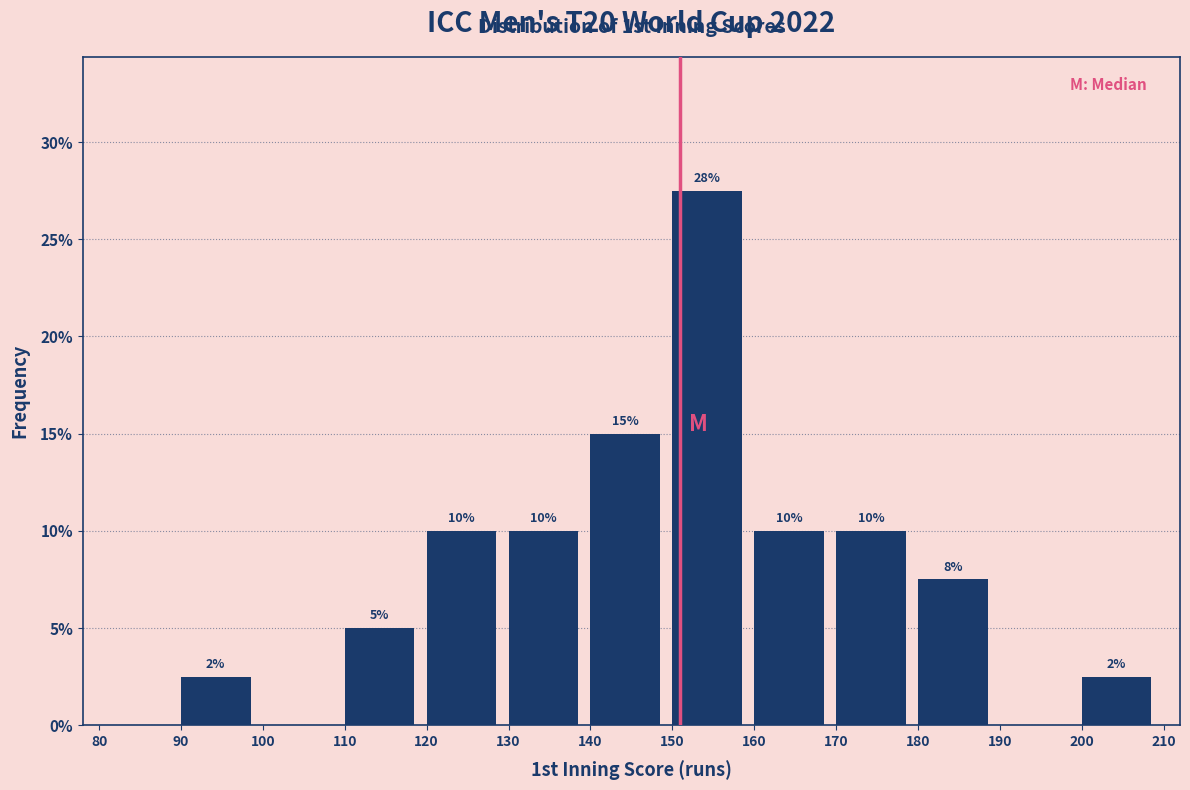

Which range on the x-axis has the tallest bar?

150 to 160